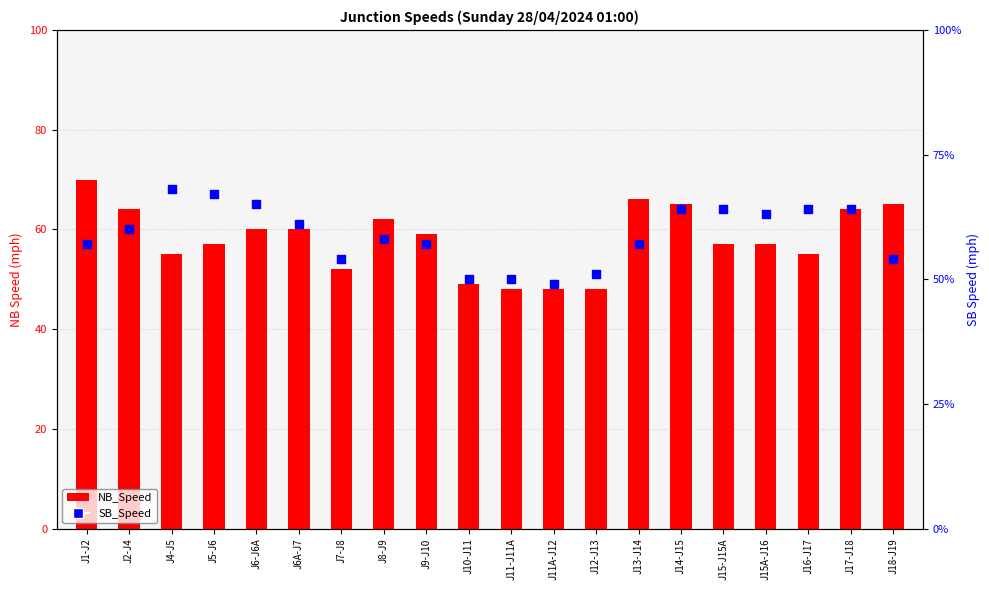

At how many categories does at least one series exceed 56?

15